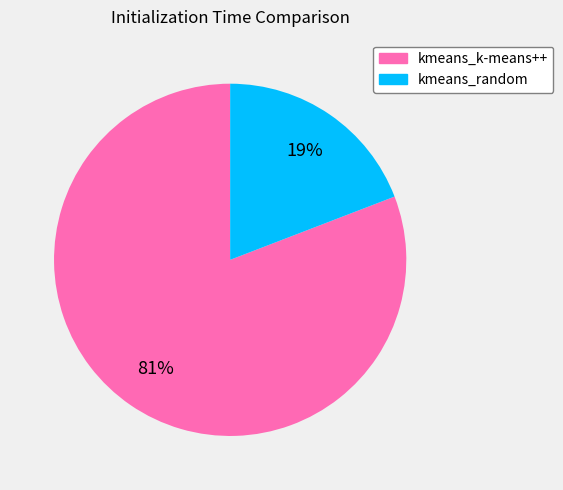

Between kmeans_random and kmeans_k-means++, which is larger?

kmeans_k-means++